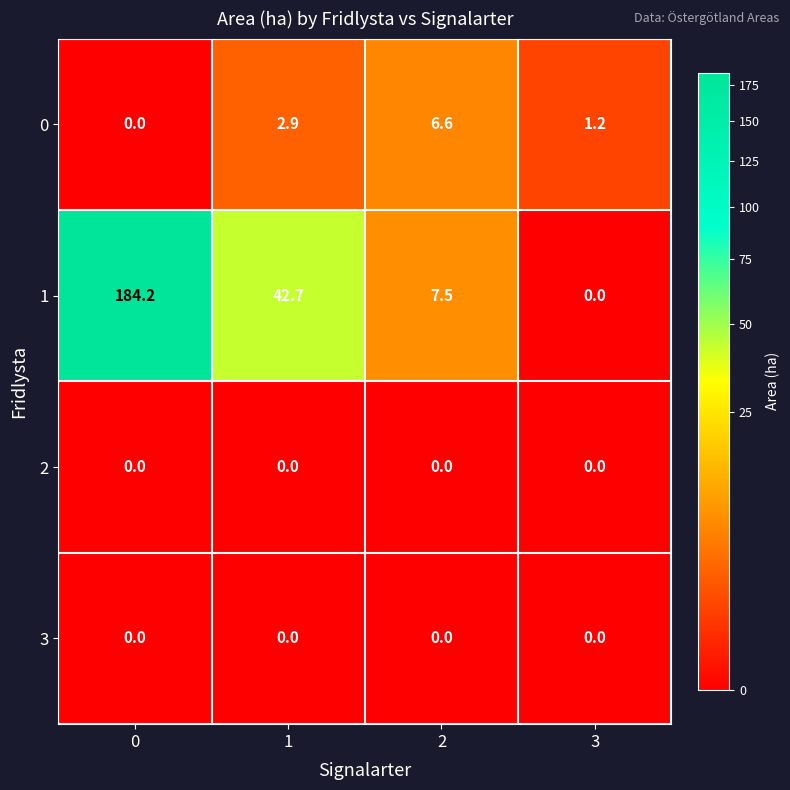

What is the difference between the highest and lowest values at 1?

42.7